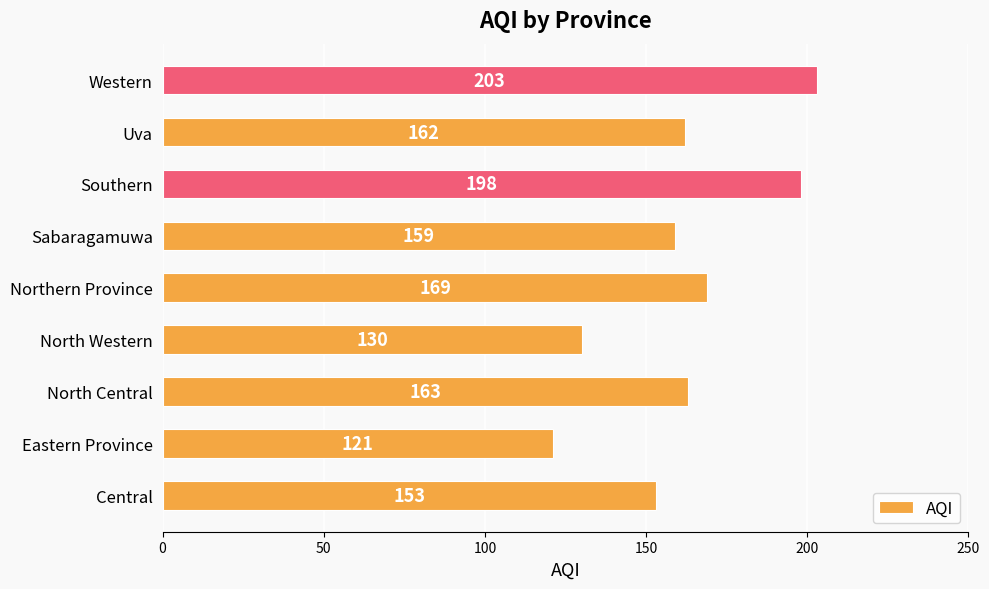

How many series are shown in this chart?

1